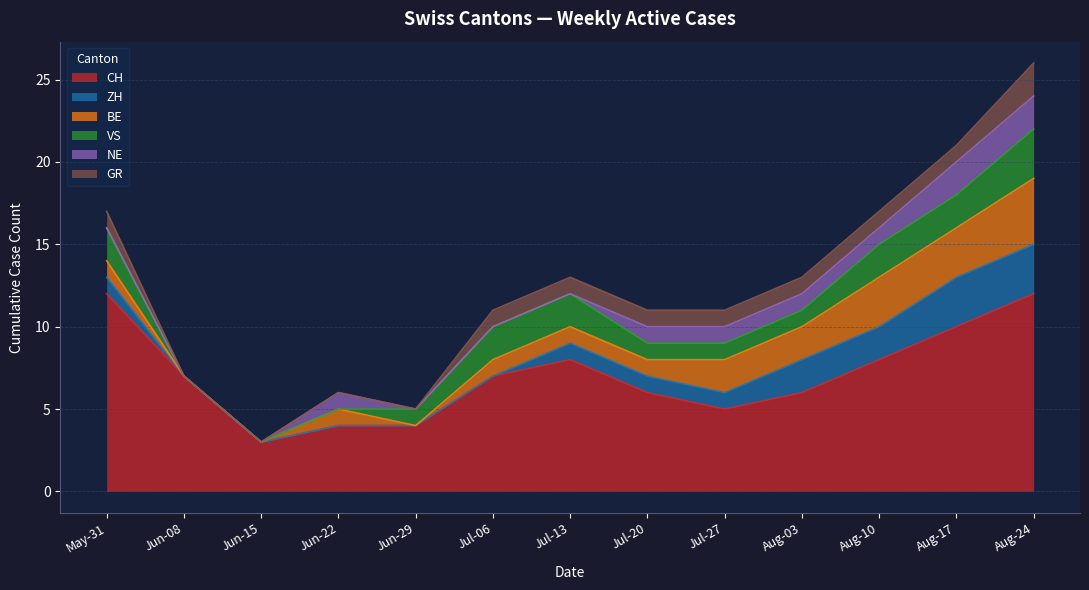

True or false: CH has a value of 7 at Jul-06.

True